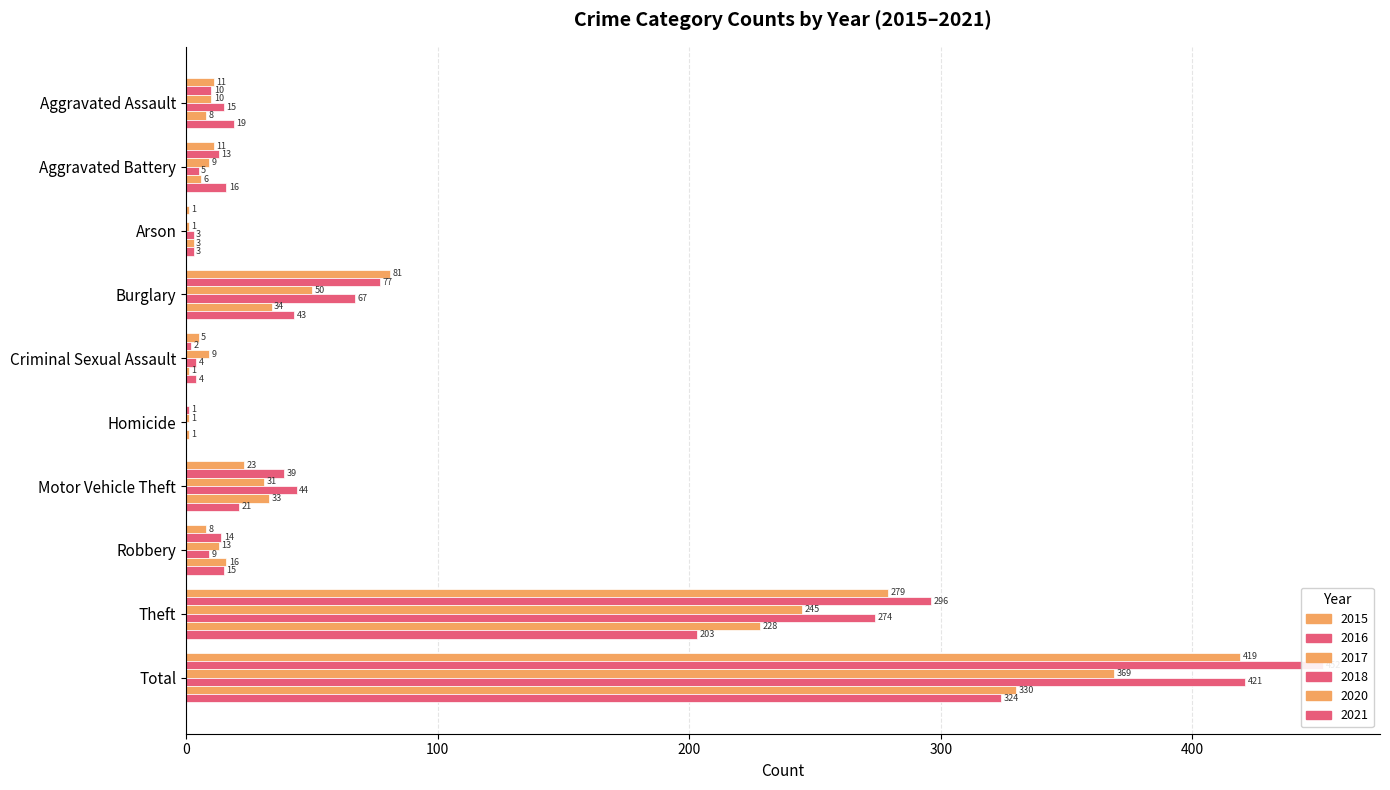

Which series has the widest spread of values?

2016